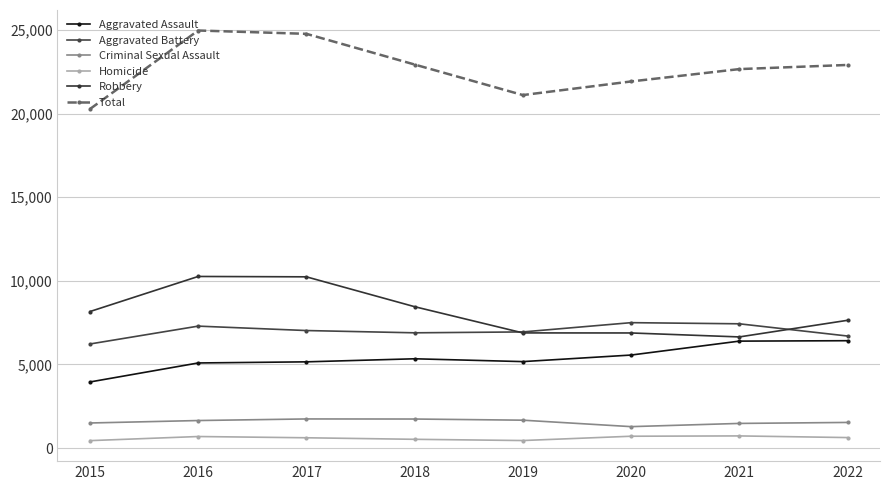

Count the number of data series in this chart.

6